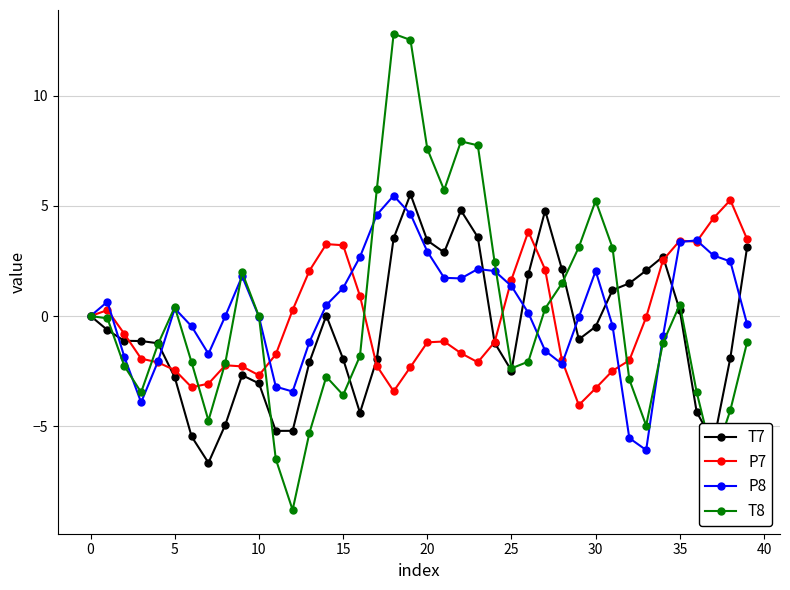

Which series has the widest spread of values?

T8